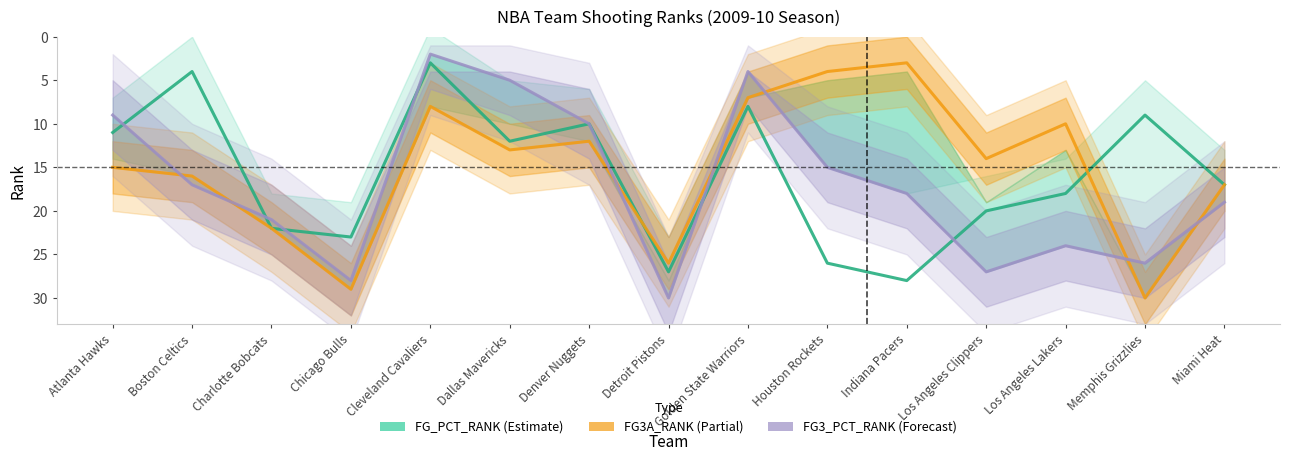

At Denver Nuggets, list the series in order from smallest to largest.

FG_PCT_RANK, FG3_PCT_RANK, FG3A_RANK